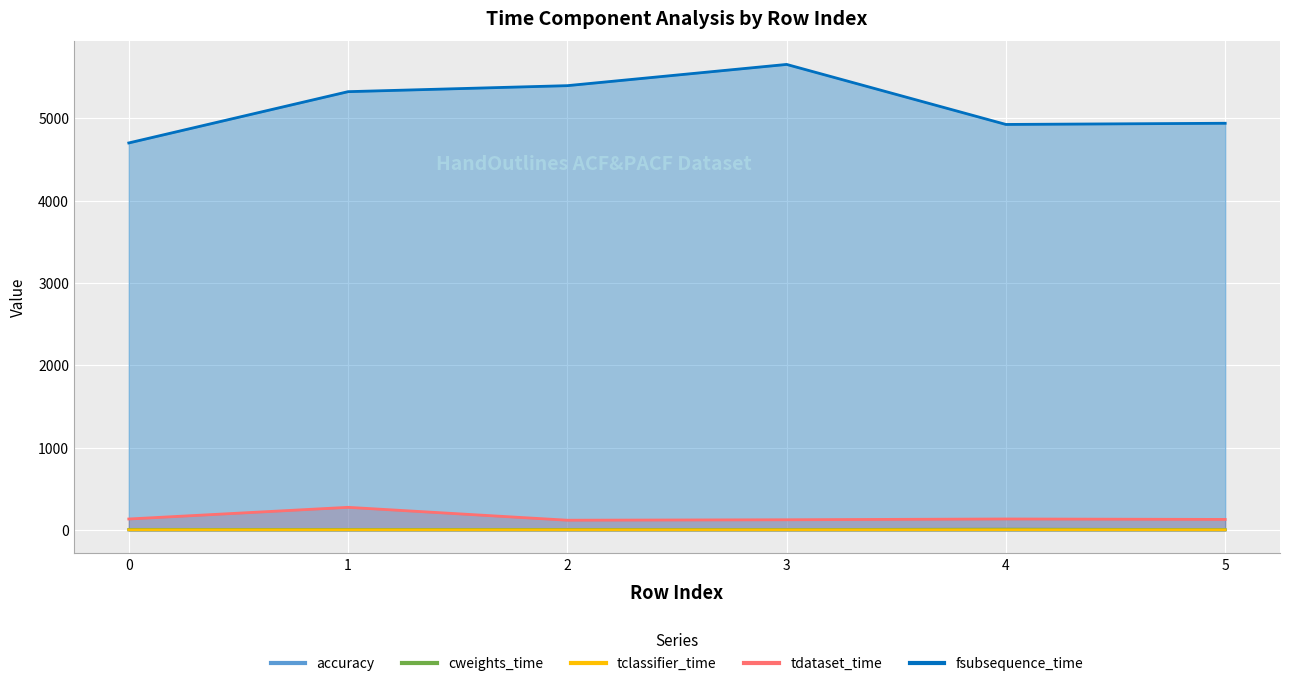

How many distinct data groups are displayed?

5